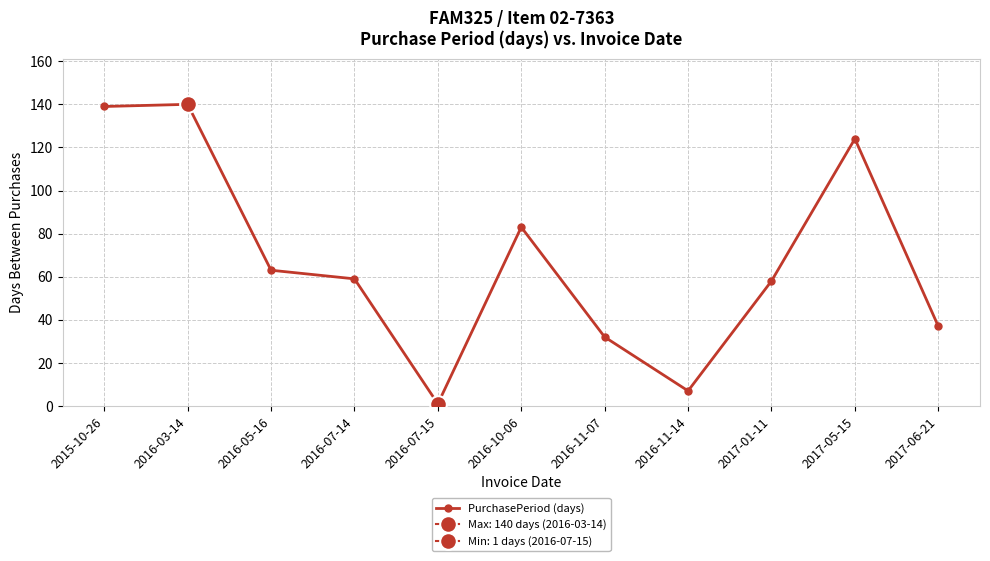

Between 2017-01-11 and 2016-07-15, which is larger?

2017-01-11